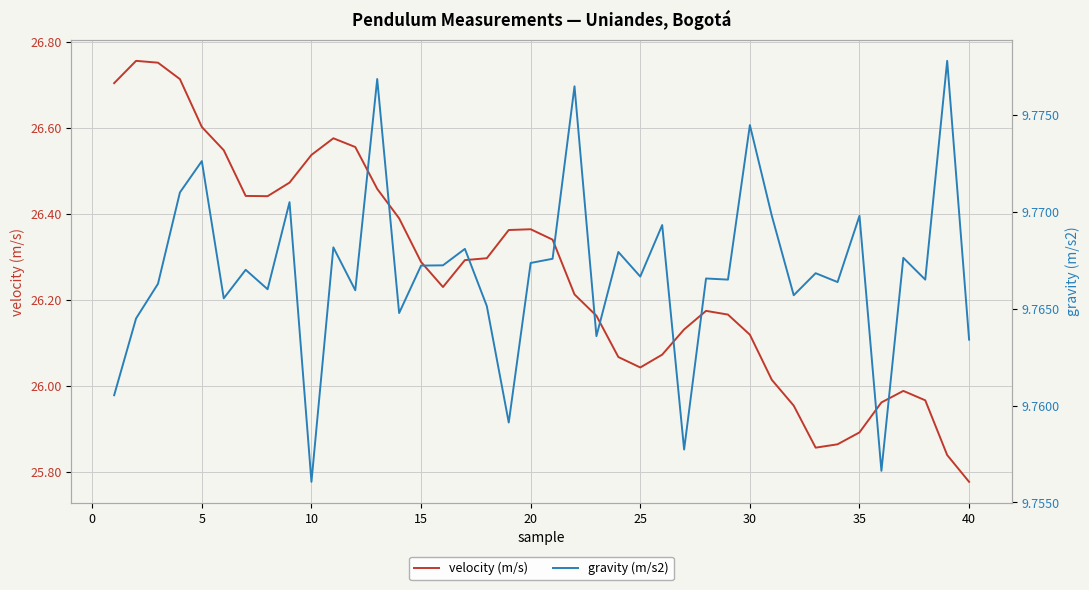

Rank the series at 10 from lowest to highest value.

gravity (m/s2), velocity (m/s)